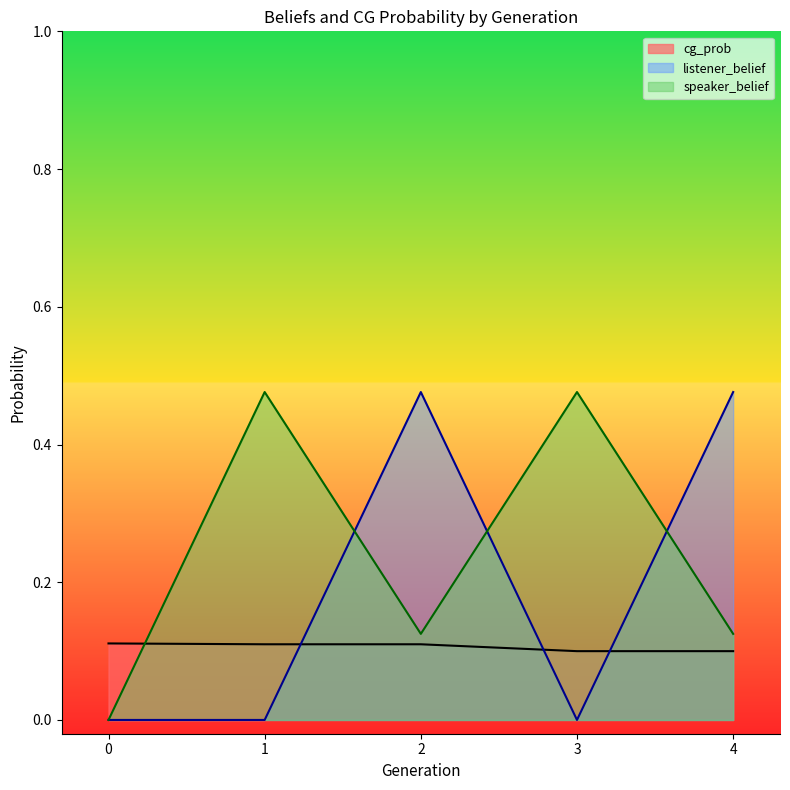

At which label is cg_prob closest to 0?

3